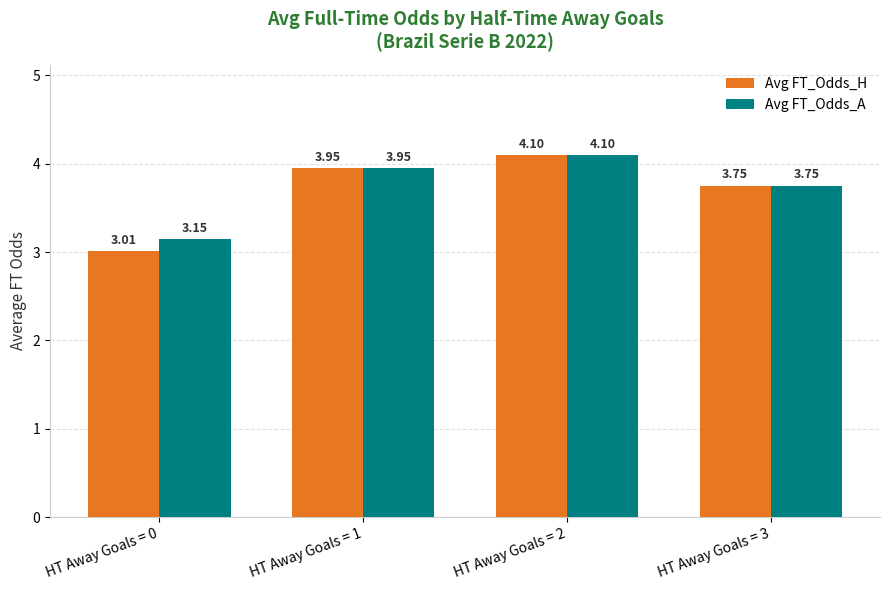

Which series has the largest range (max minus min)?

Avg FT_Odds_H